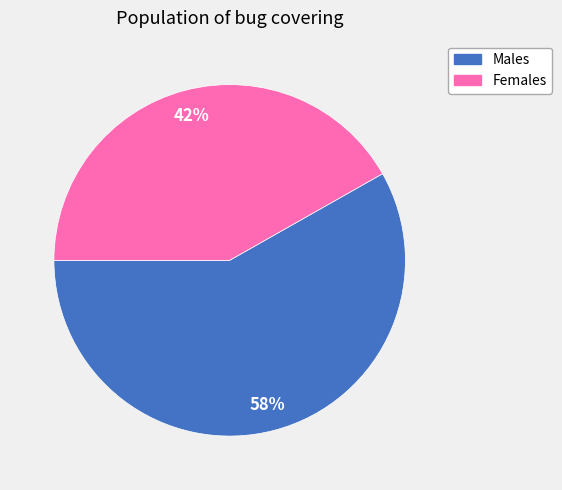

To the nearest percent, what is the difference between the Females and Males slice percentages?

16%